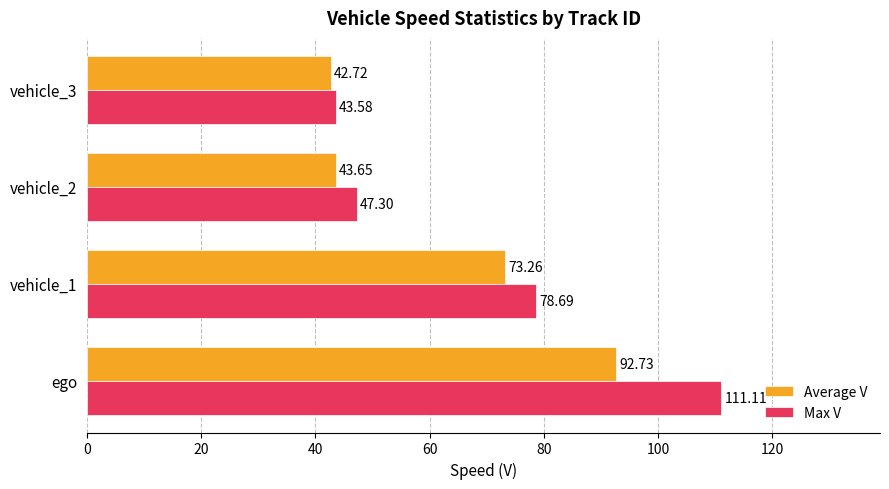

What is the difference between the highest and lowest values at vehicle_1?

5.4